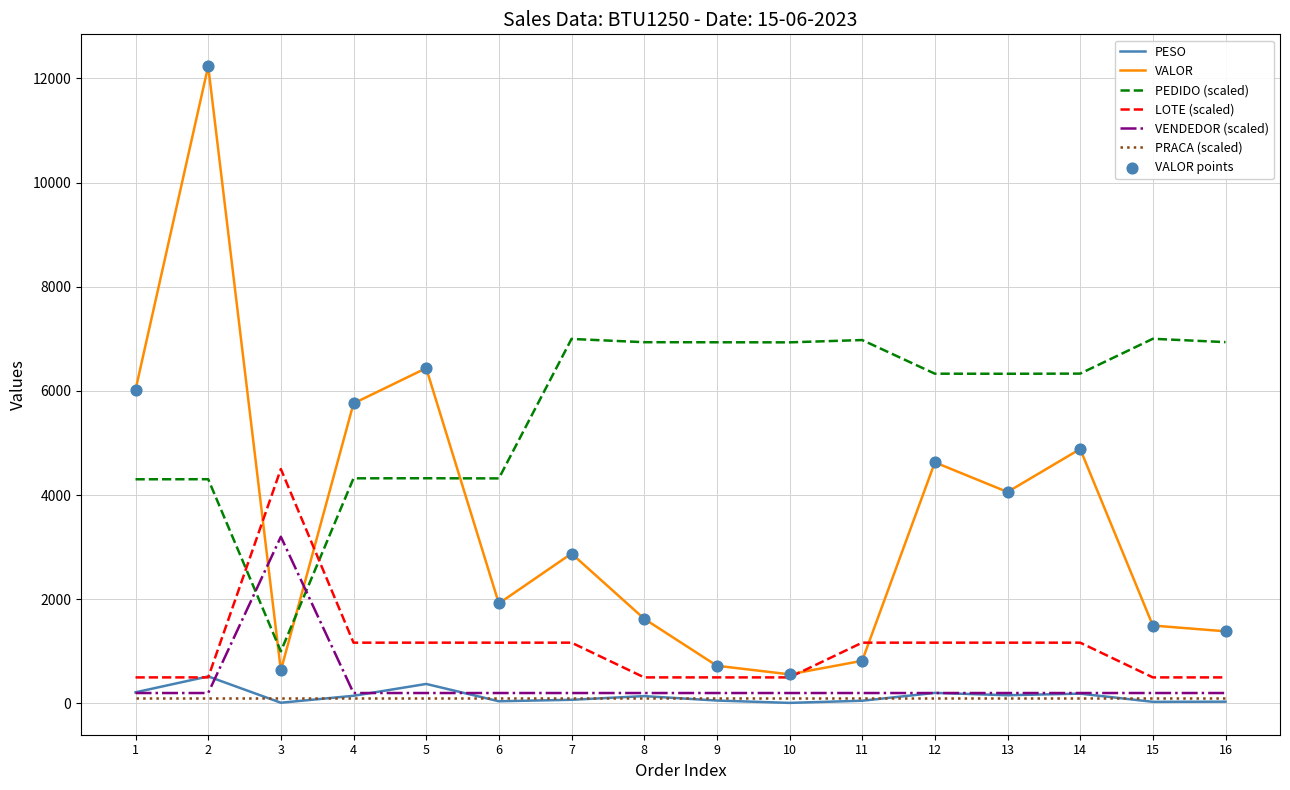

What is the total value across all series at 9?

8511.8